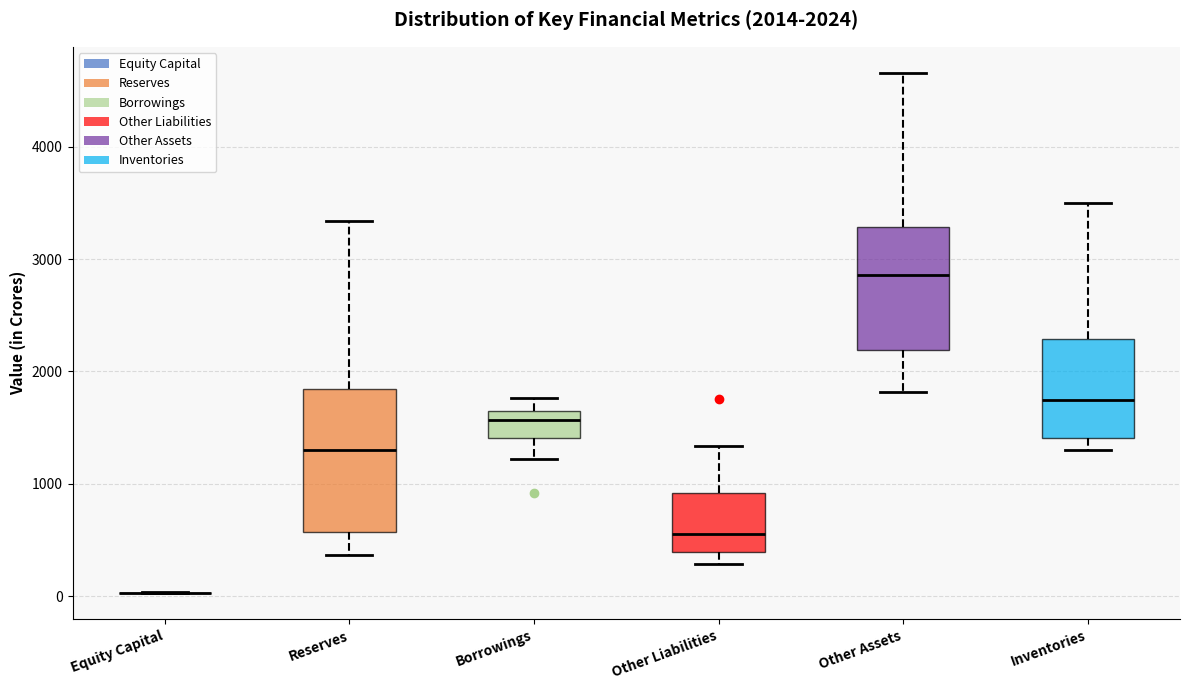

Which box is the tallest, from its lower edge to its upper edge?

Reserves